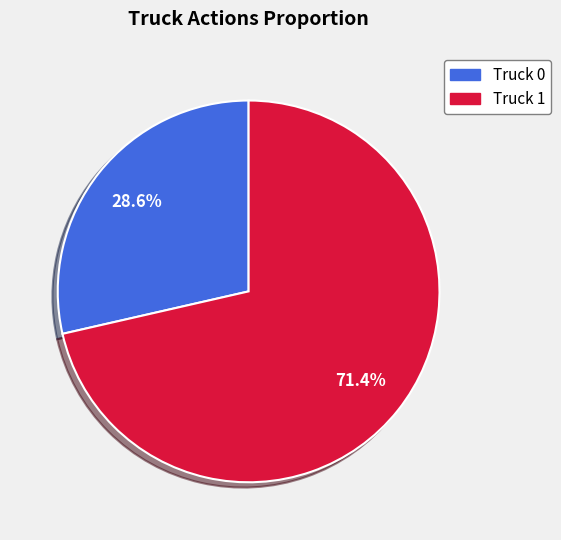

What is the smallest slice in the pie chart?

Truck 0